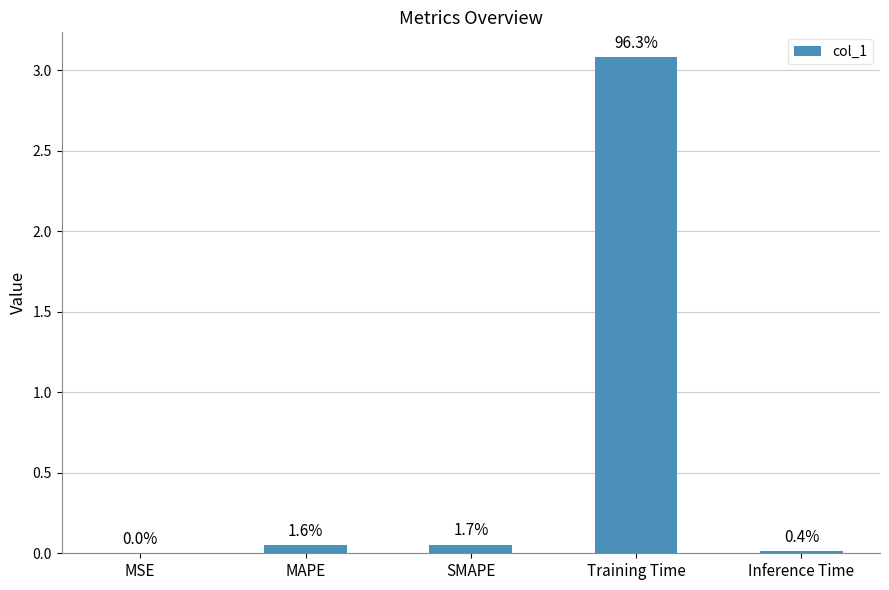

The value at MSE is 0.0. True or false?

False